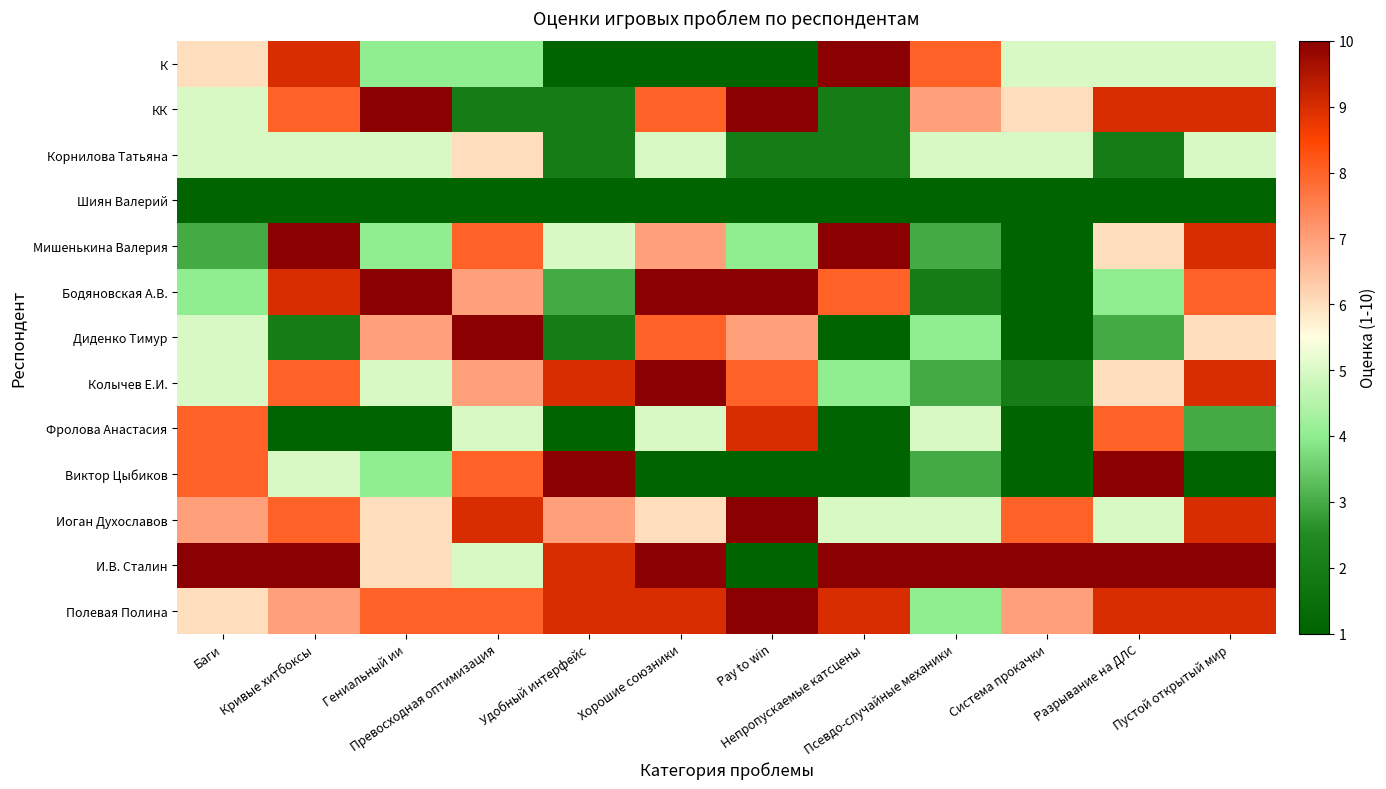

What is the difference between the highest and lowest values at Кривые хитбоксы?

9